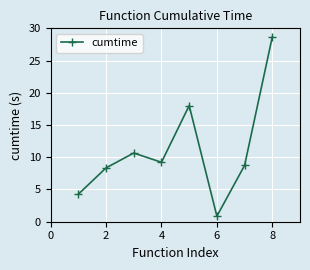

What is the minimum value shown in the chart?

0.9